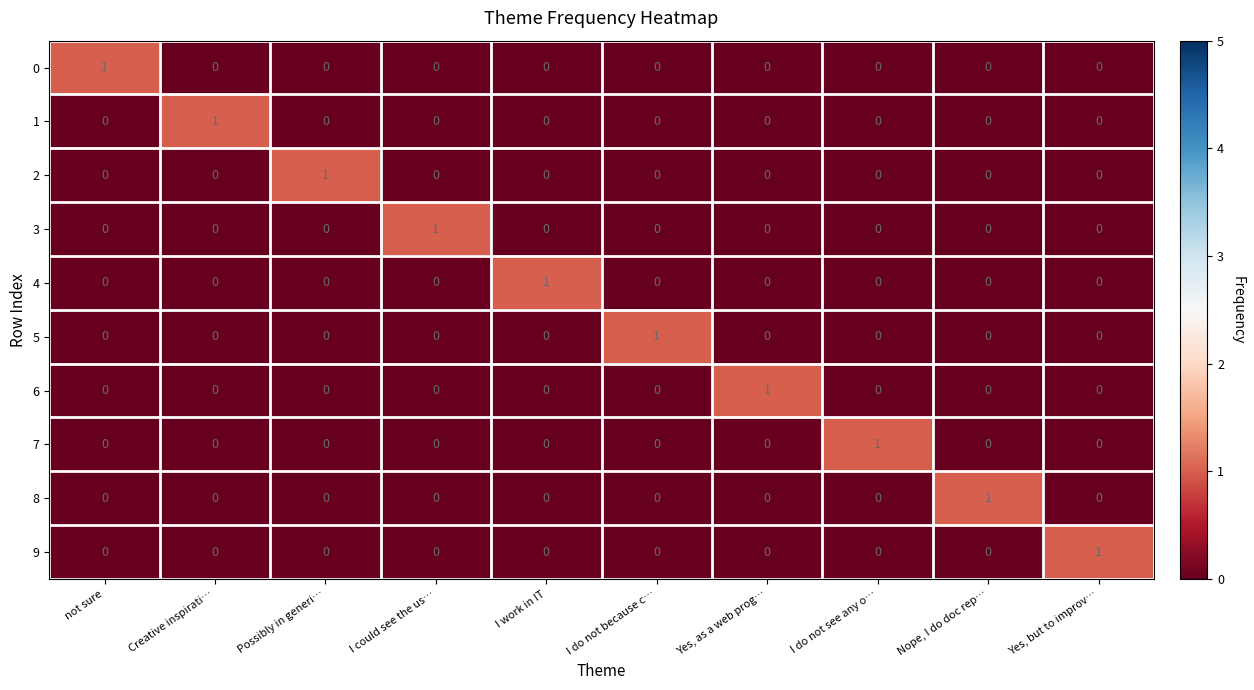

What is the spread (max minus min) of values at I work in IT?

1